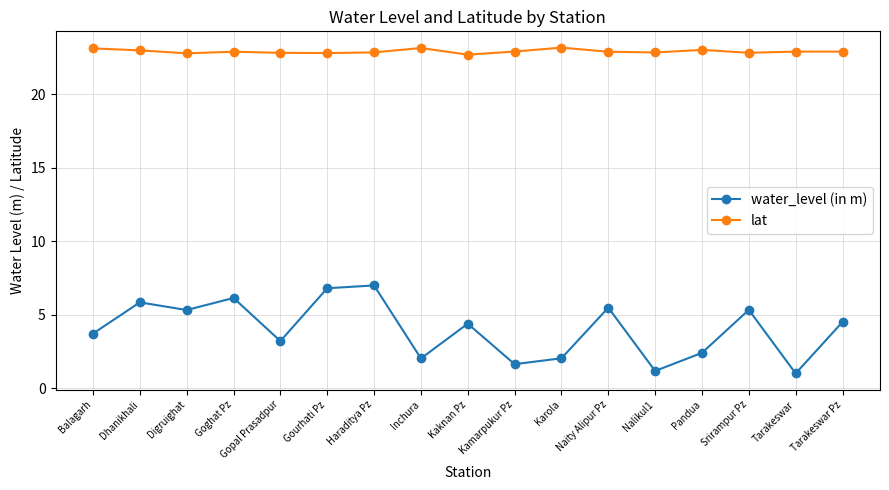

Where is the first local maximum for water_level (in m)?

Dhanikhali